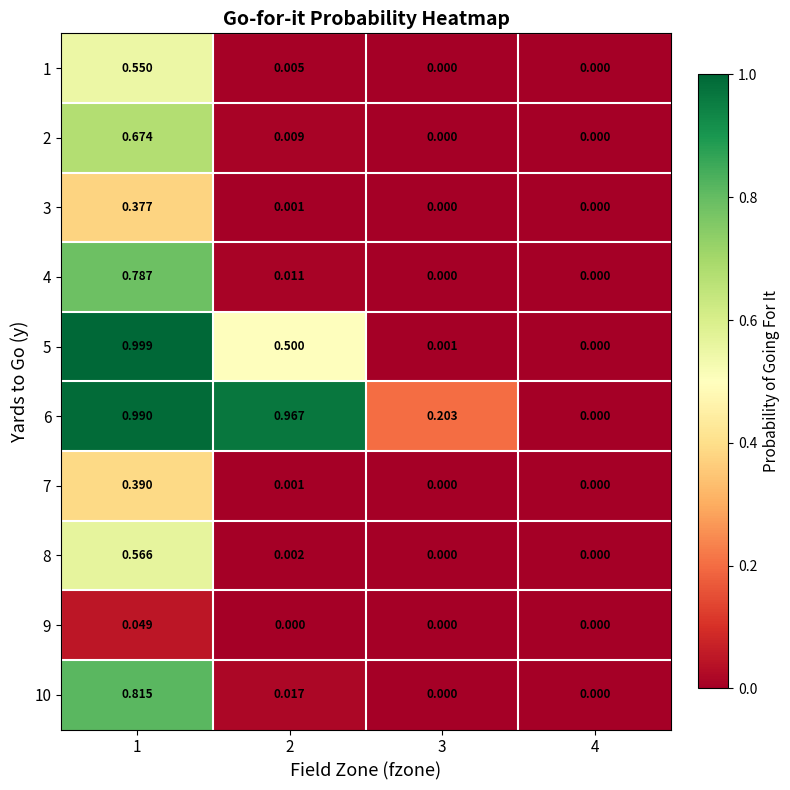

Count the number of categories in the chart.

4